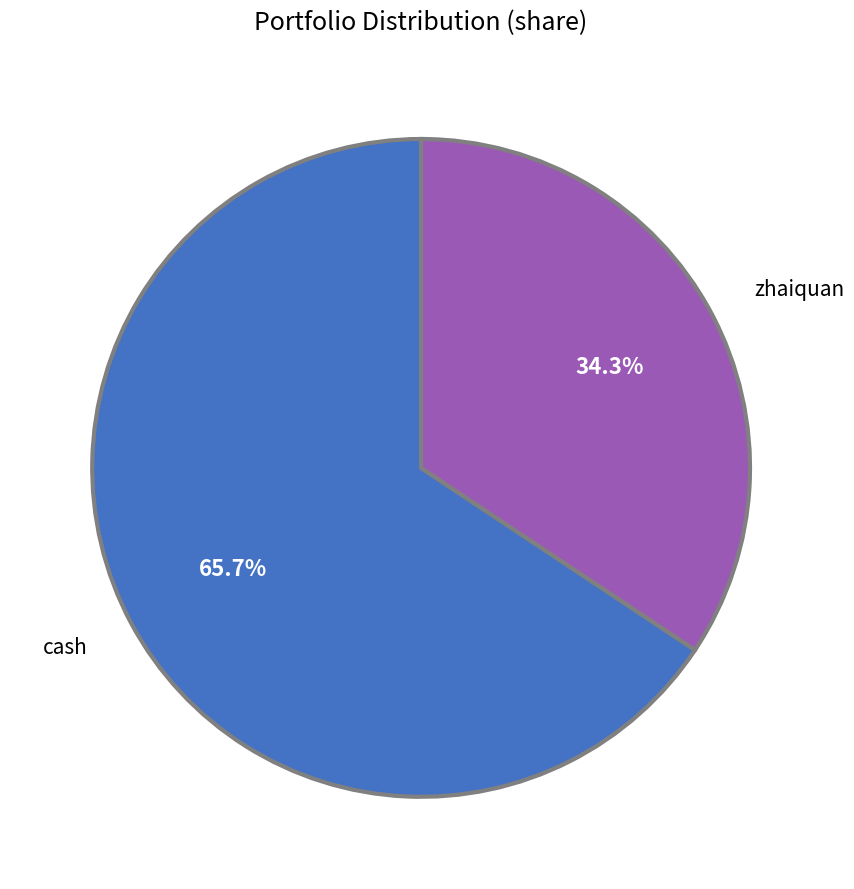

Between cash and zhaiquan, which is larger?

cash